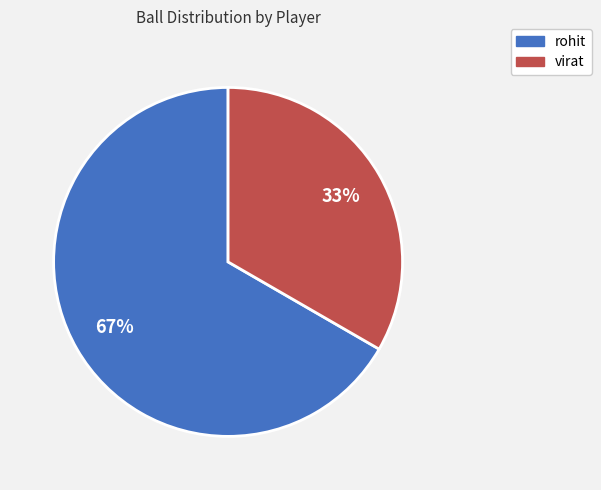

To the nearest percent, what is the average slice percentage?

50%